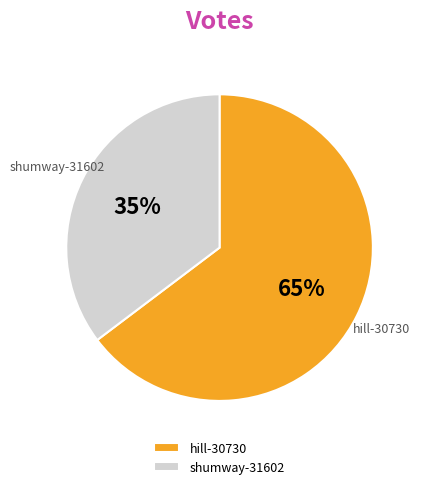

How many segments does this pie chart have?

2